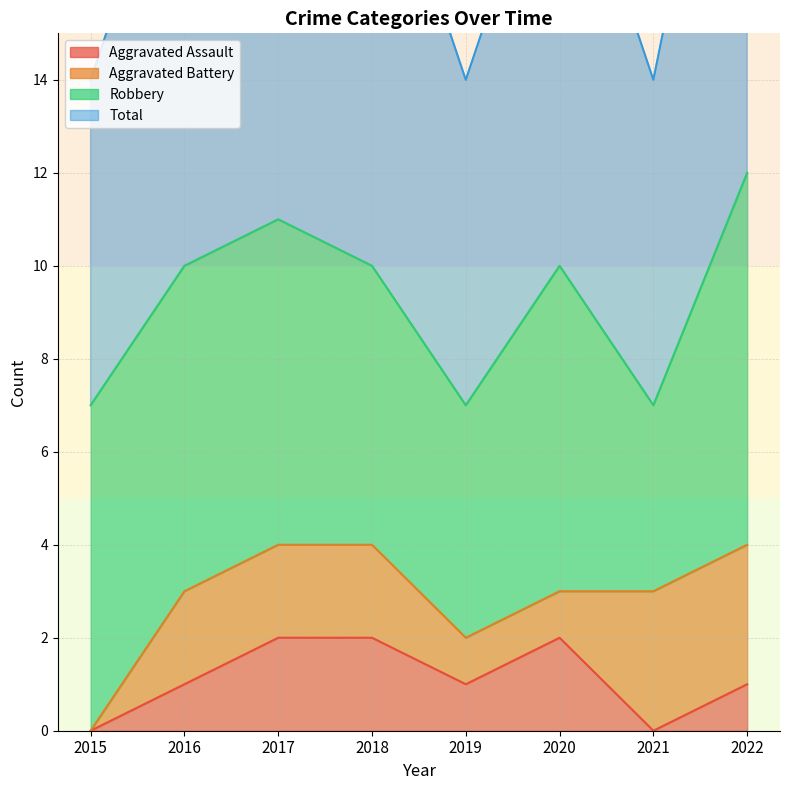

What is the value of the Total point at the 6th from the left?

10